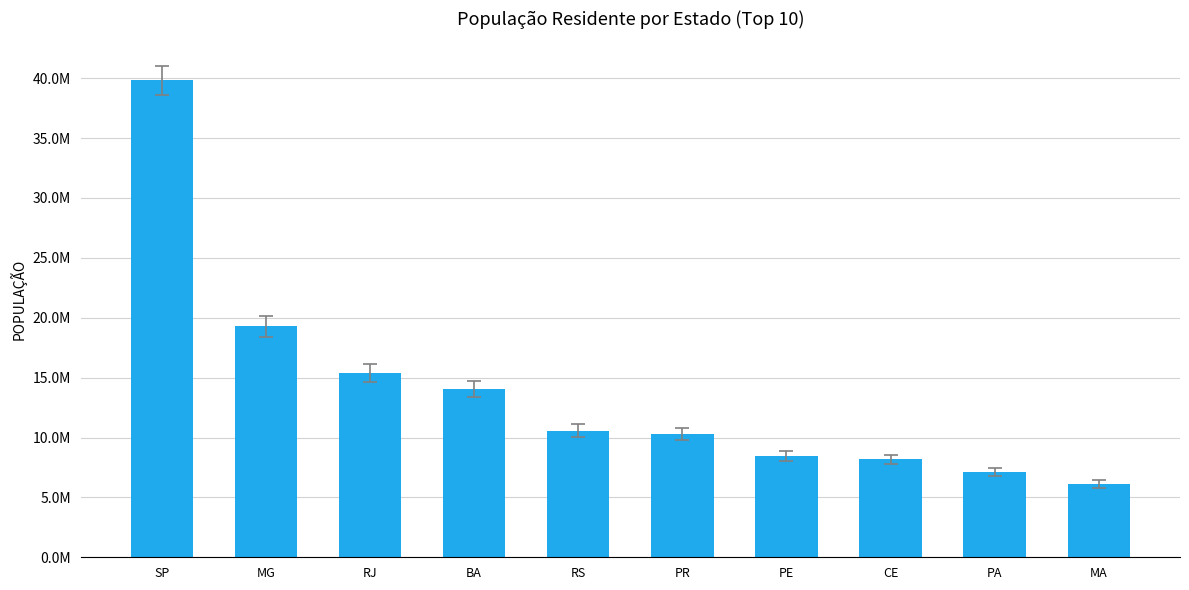

The chart shows a value of 15420450 at RJ. True or false?

True